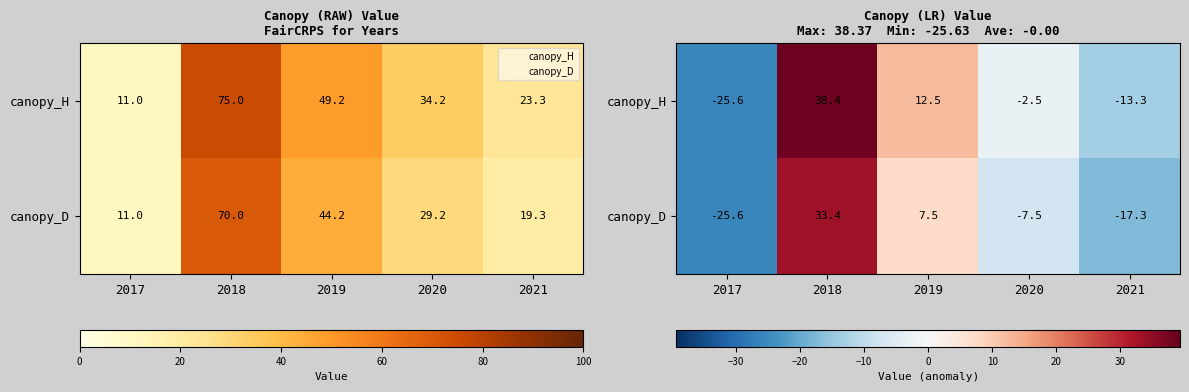

How many distinct data groups are displayed?

2